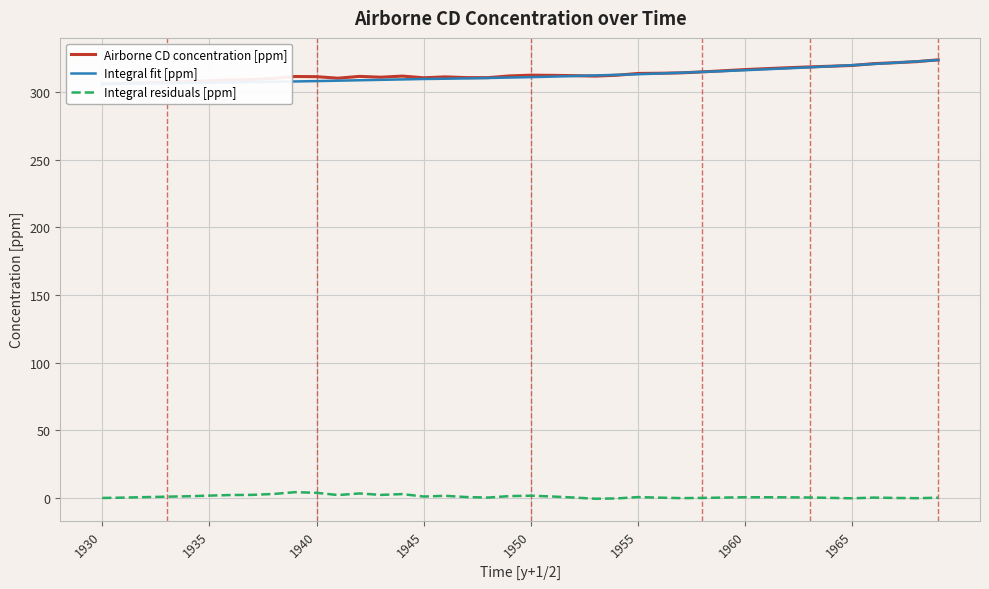

How many values in Integral residuals [ppm] are below zero?

5